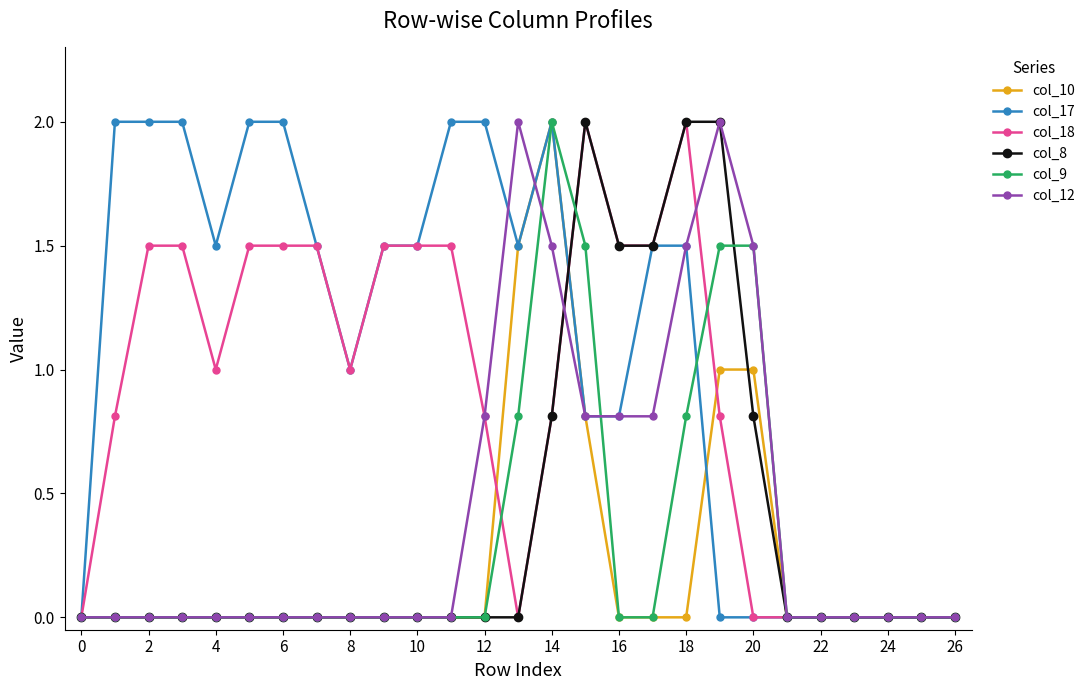

Which series has the largest total across all categories?

col_17